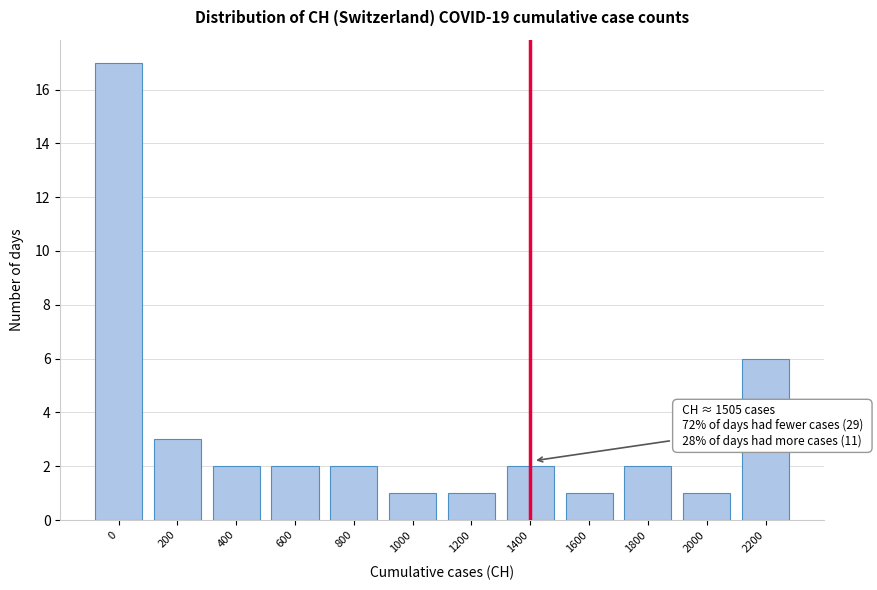

Reading left to right, extract all data points from this chart.

17	3	2	2	2	1	1	2	1	2	1	6